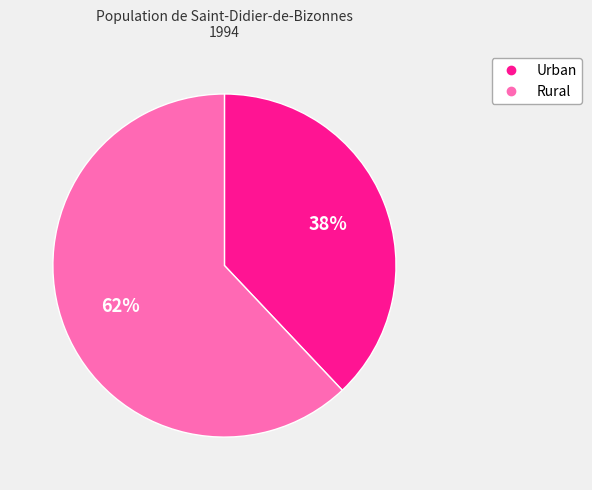

What is the ratio of the value at Urban to the value at Rural?

0.6